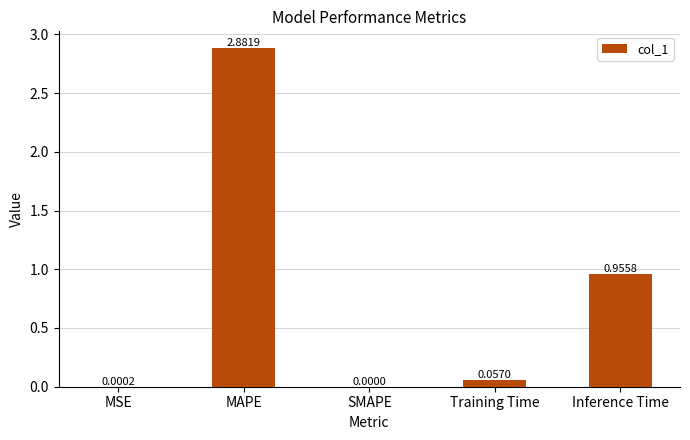

Which category has the highest value across all series?

MAPE